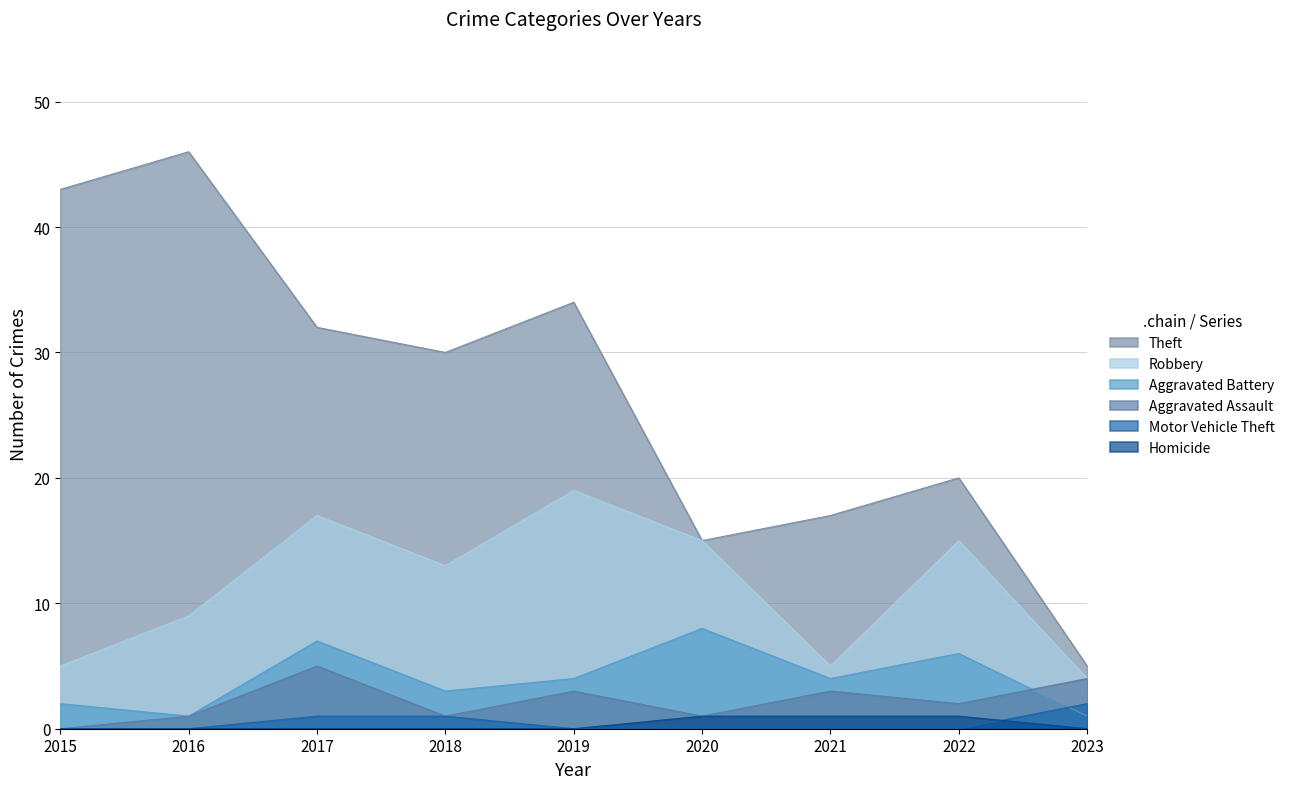

At which category is the sum across all series the highest?

2017